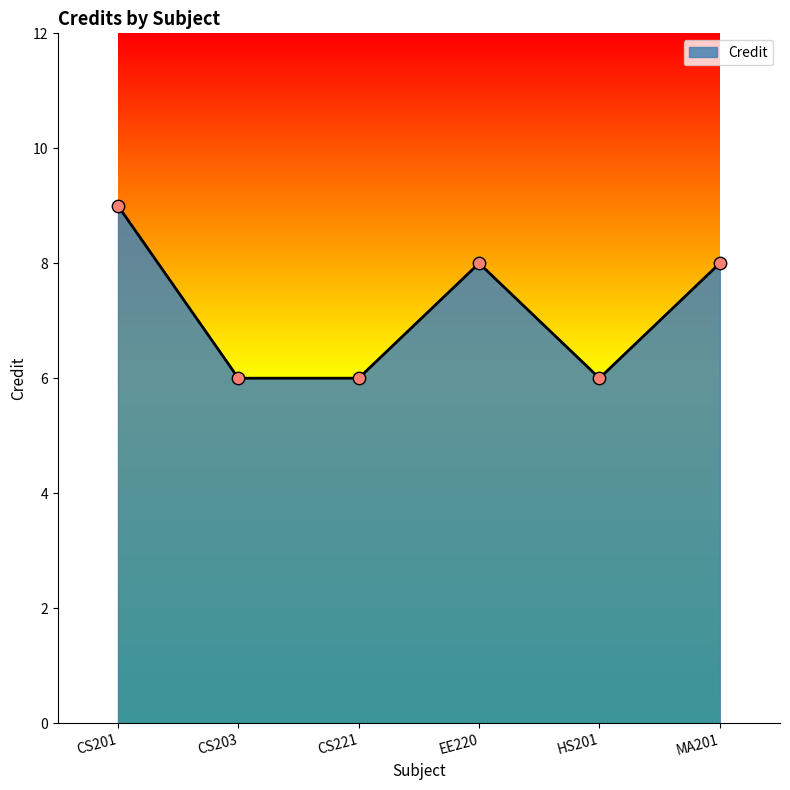

Between CS221 and EE220, which is larger?

EE220